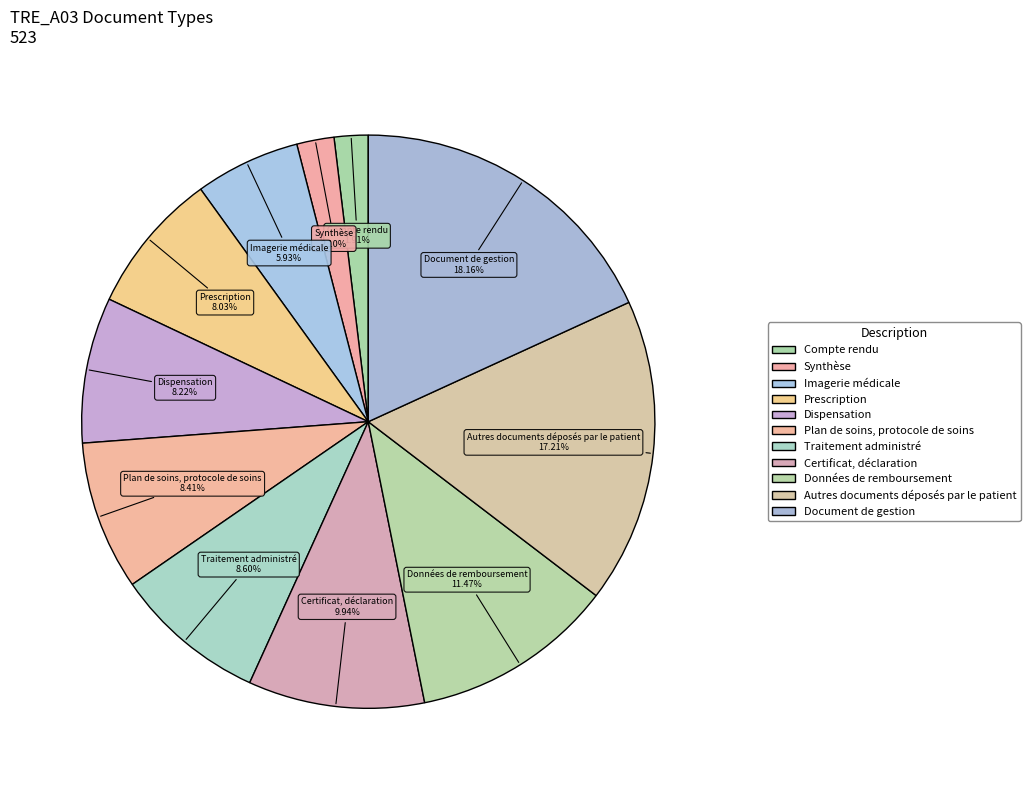

To the nearest percent, what percentage of the pie is Synthèse?

2%